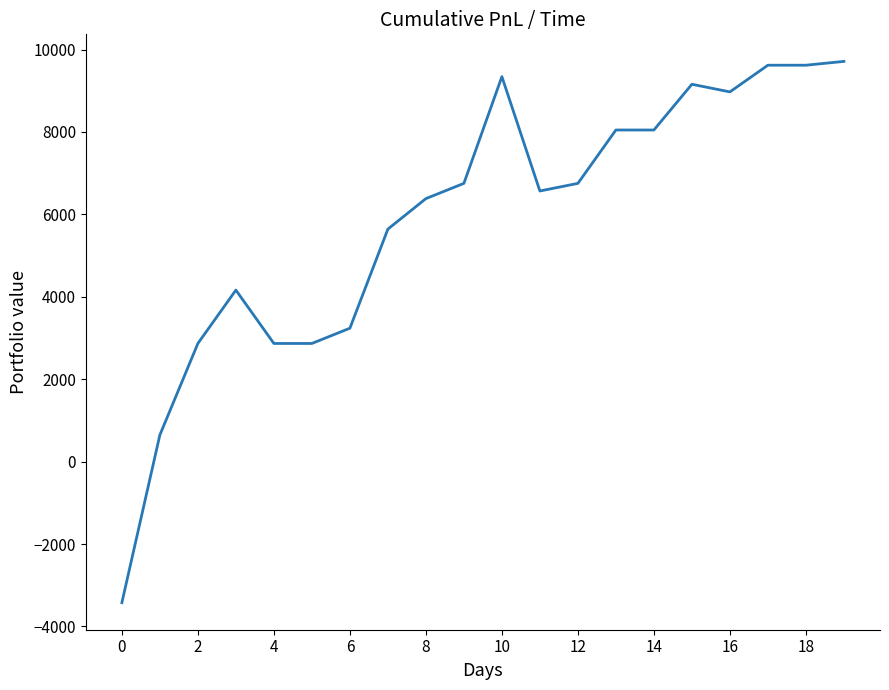

What is the difference between the maximum and minimum values?

13135.0